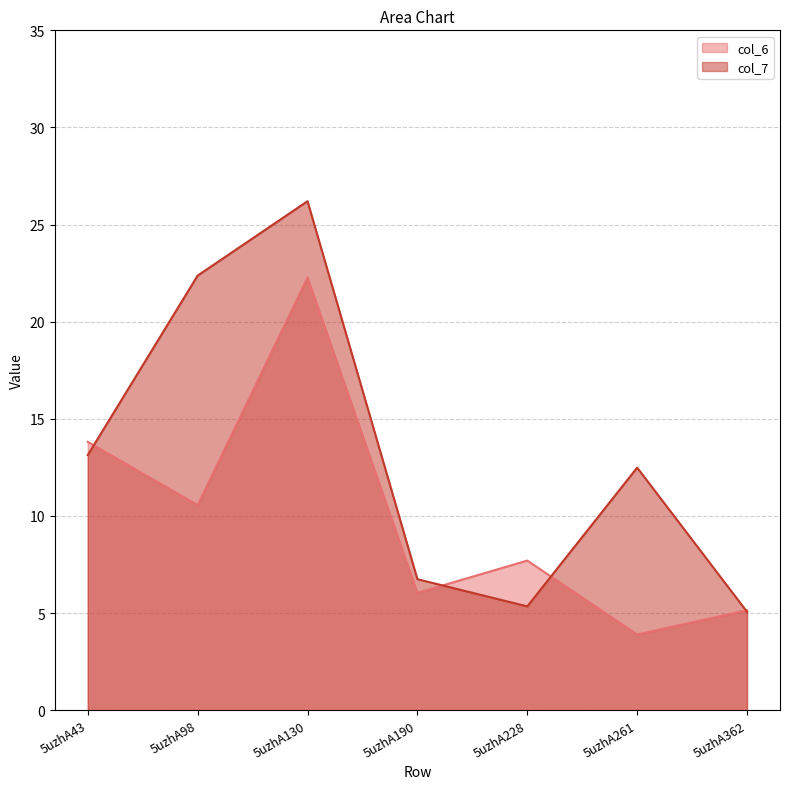

How many values in the col_6 series exceed 7?

4